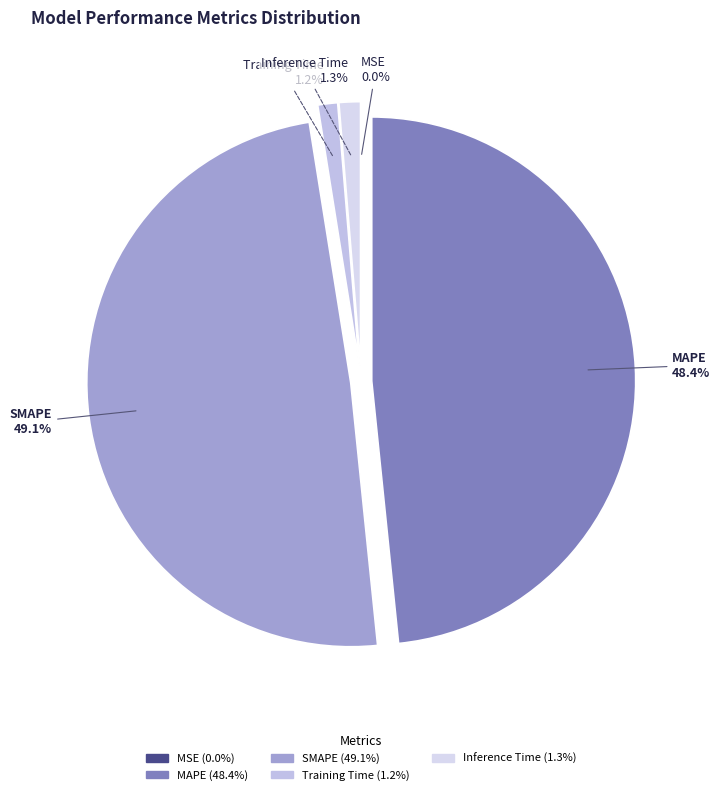

Which category has the biggest portion of the pie?

SMAPE